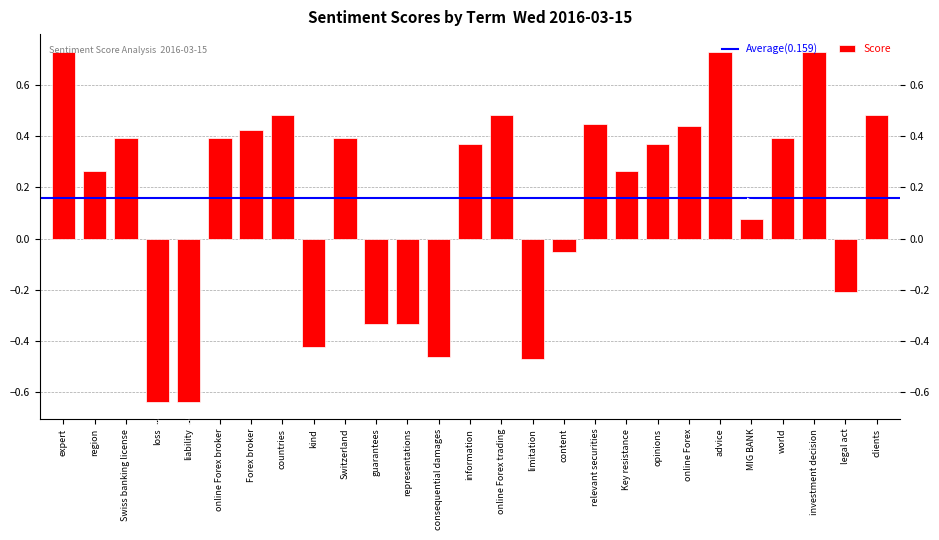

Which has a higher value, expert or Forex broker?

expert